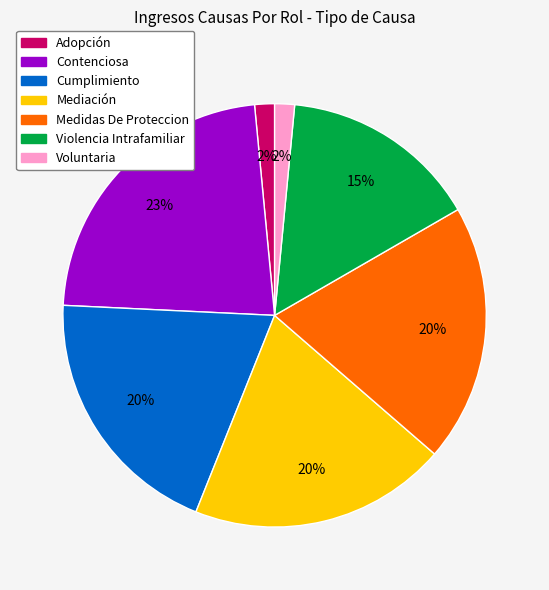

Is Mediación the majority of the pie?

No